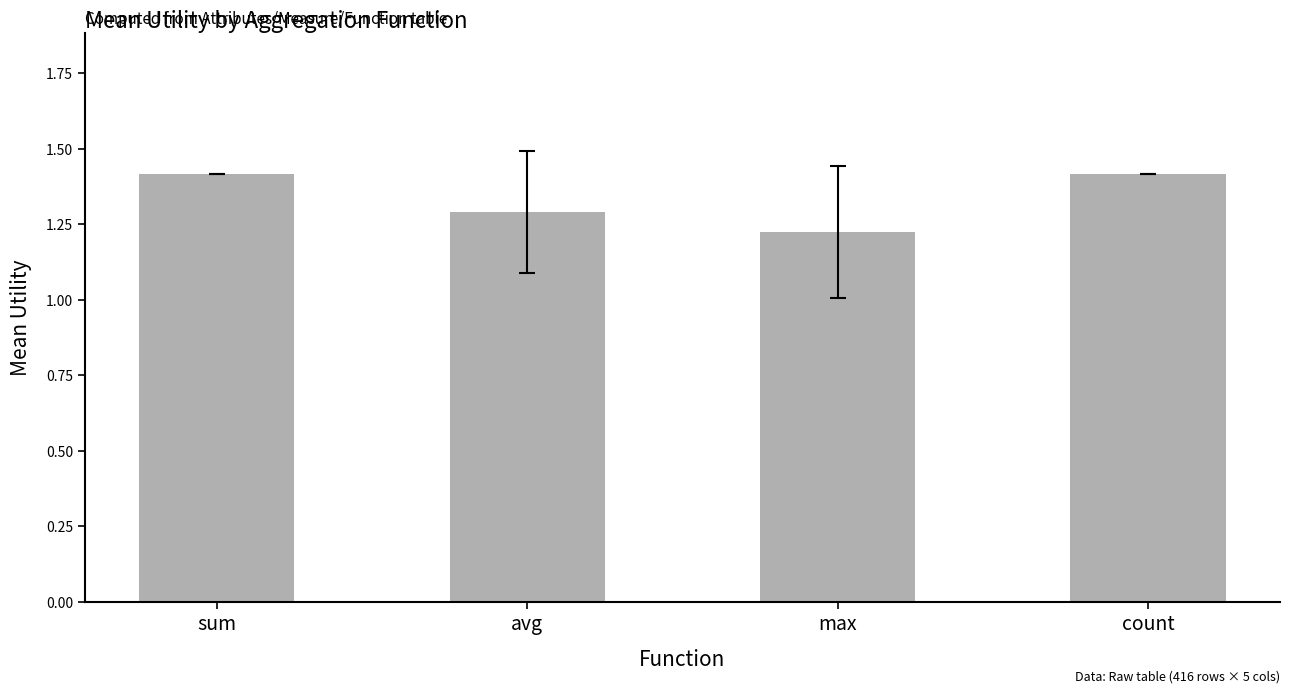

What is the value of the 4th bar from the left?

1.4